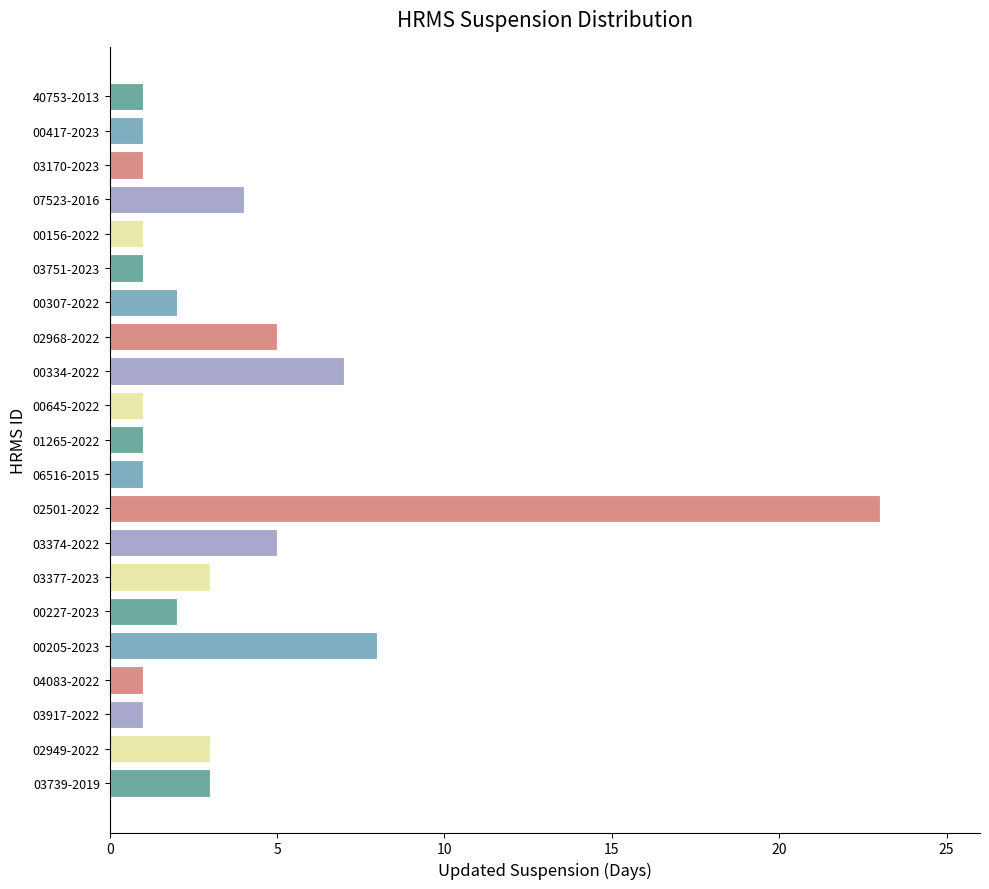

What is the smallest value displayed?

1